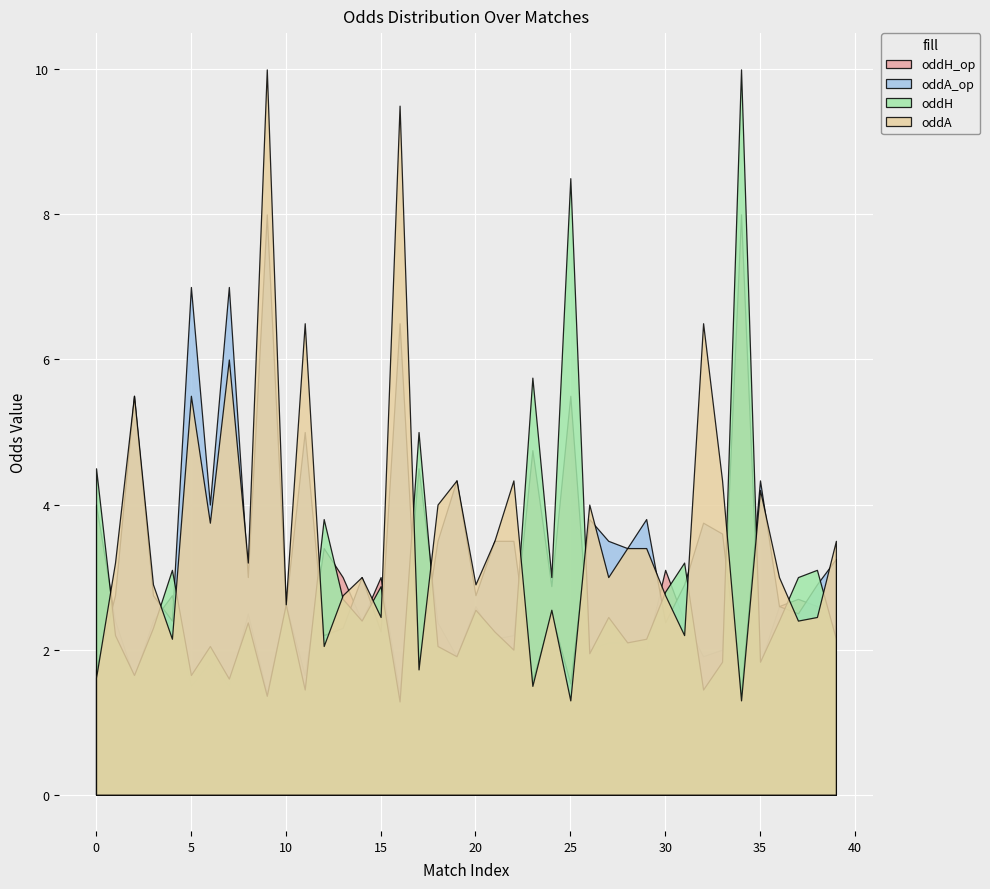

Is it true that oddH equals 4.8 at 24?

False